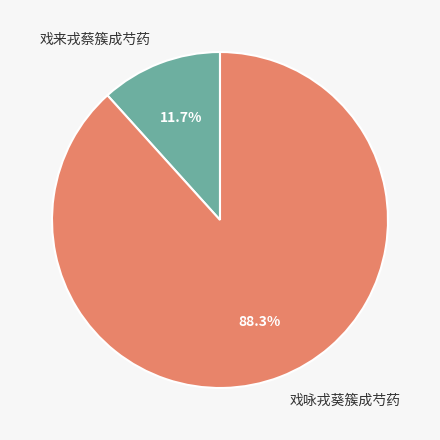

The 戏咏戎葵簇成芍药 slice represents 99% of the pie. True or false?

False